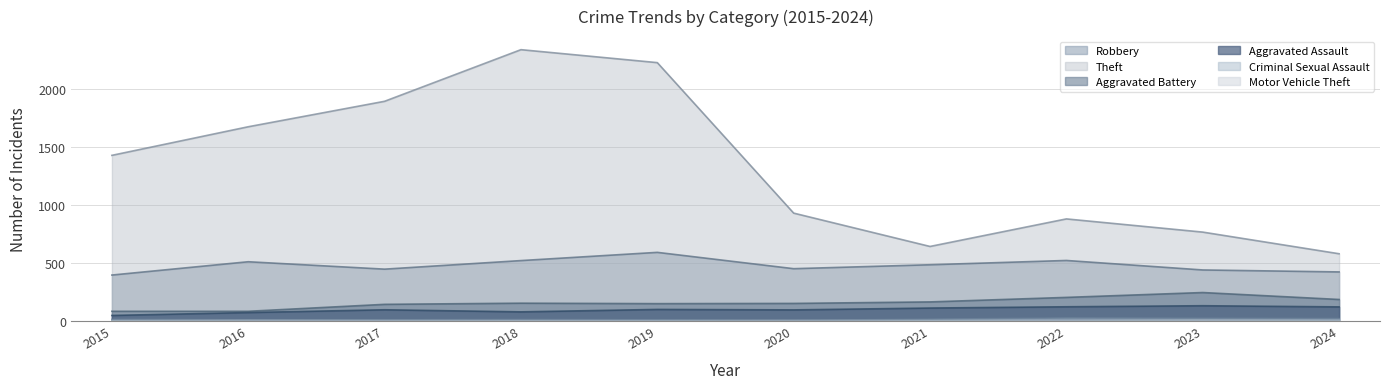

The Motor Vehicle Theft series shows 1 at 2017. True or false?

False